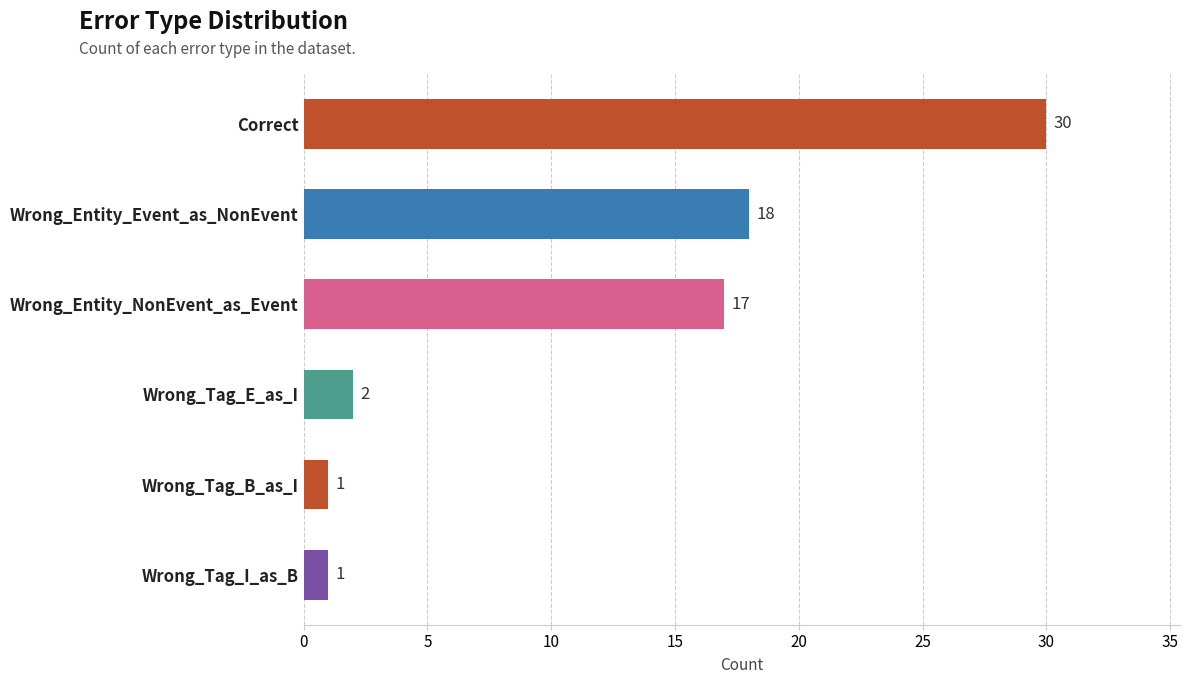

Where is the data nearest to the value 15?

Wrong_Entity_NonEvent_as_Event